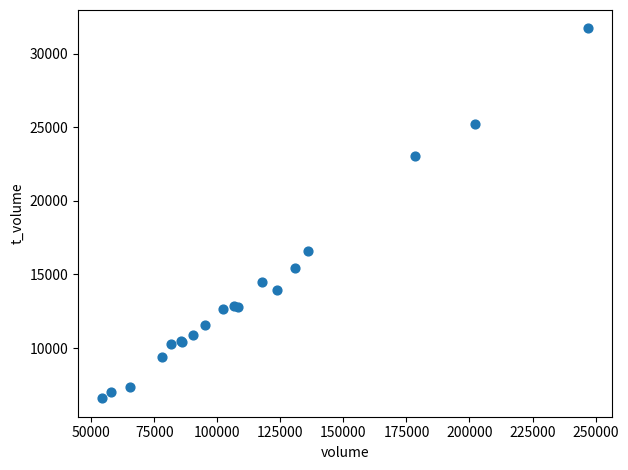

What Y value in the scatter plot is closest to 19154?

16574